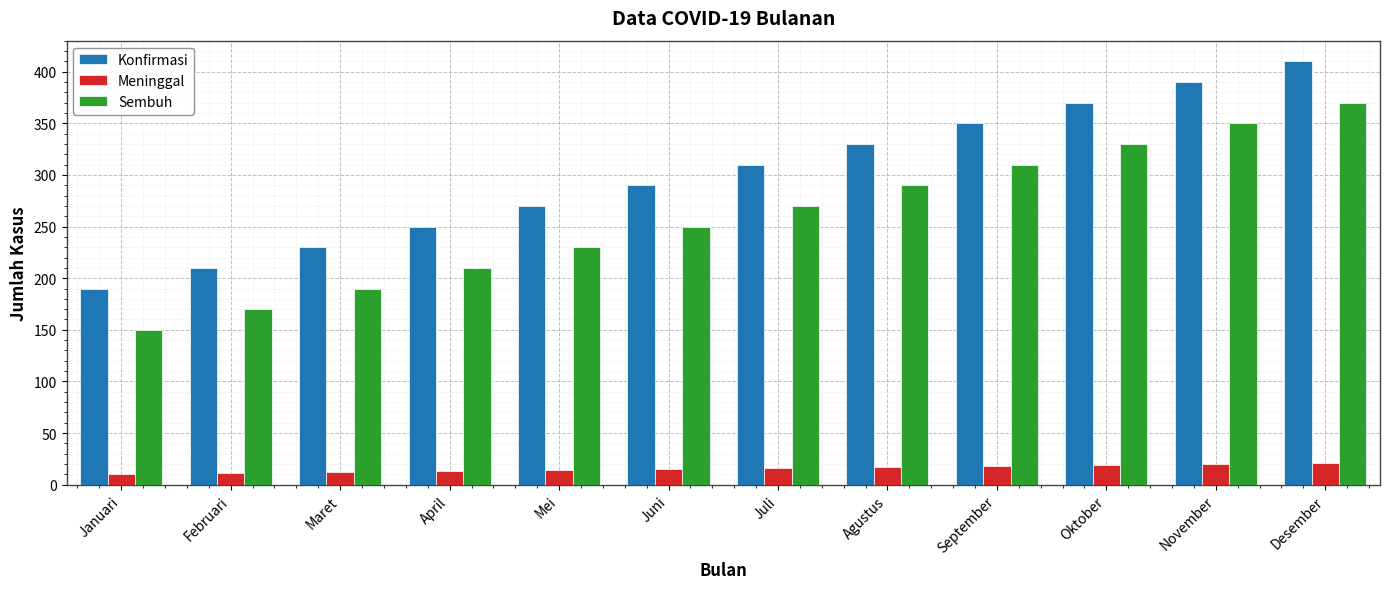

What is the difference between the highest and lowest values at Juli?

294